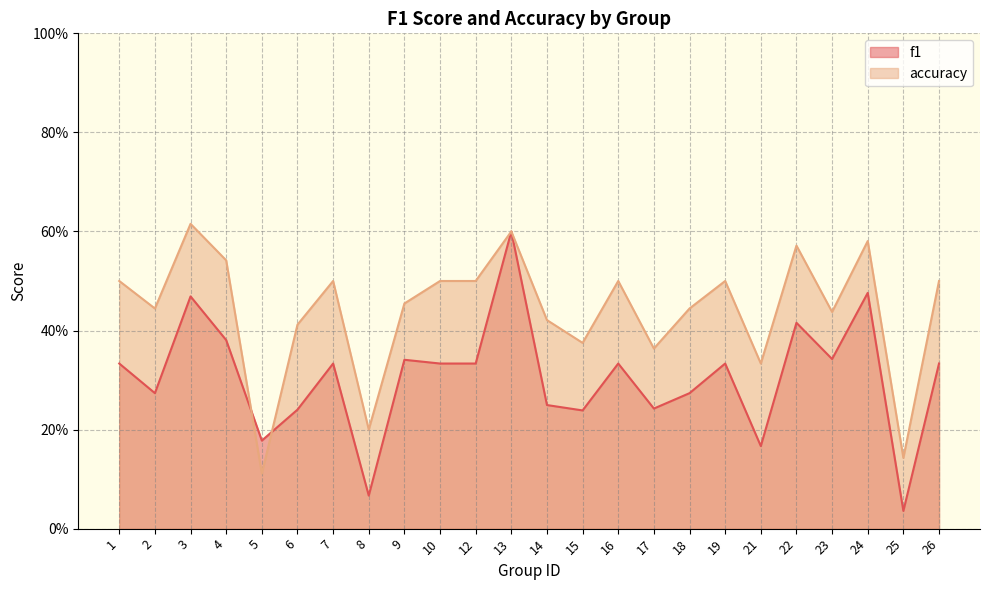

Which series has the widest spread of values?

f1